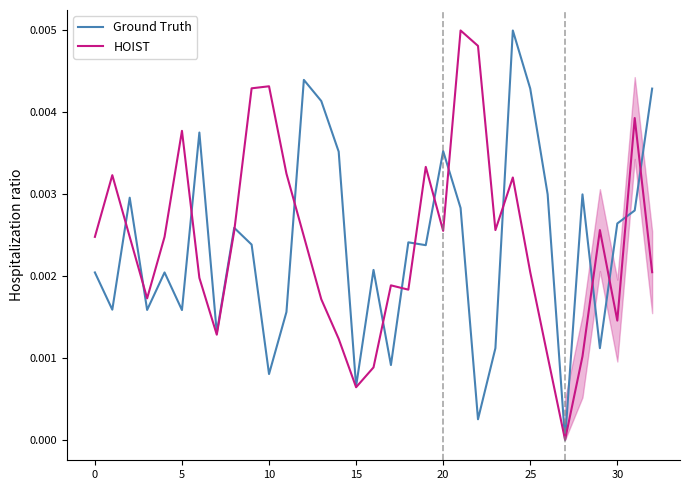

What is the label of the 32nd point from the left?

31